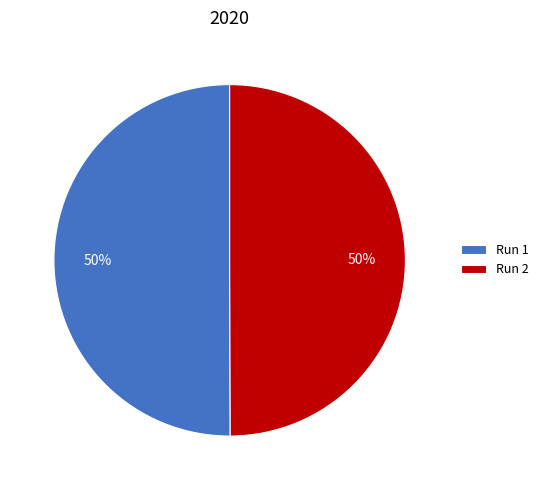

To the nearest percent, what is the average slice percentage?

50%